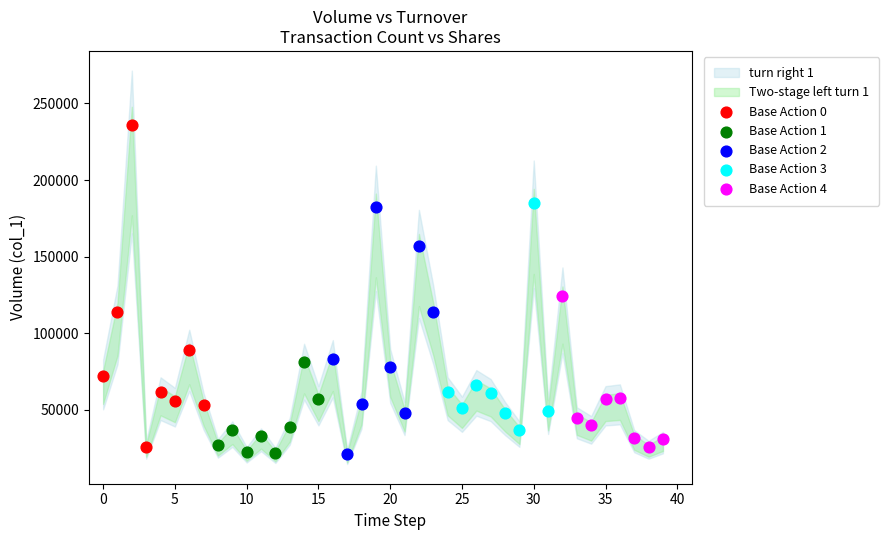

Which series has the largest Y range (max minus min)?

Base Action 0